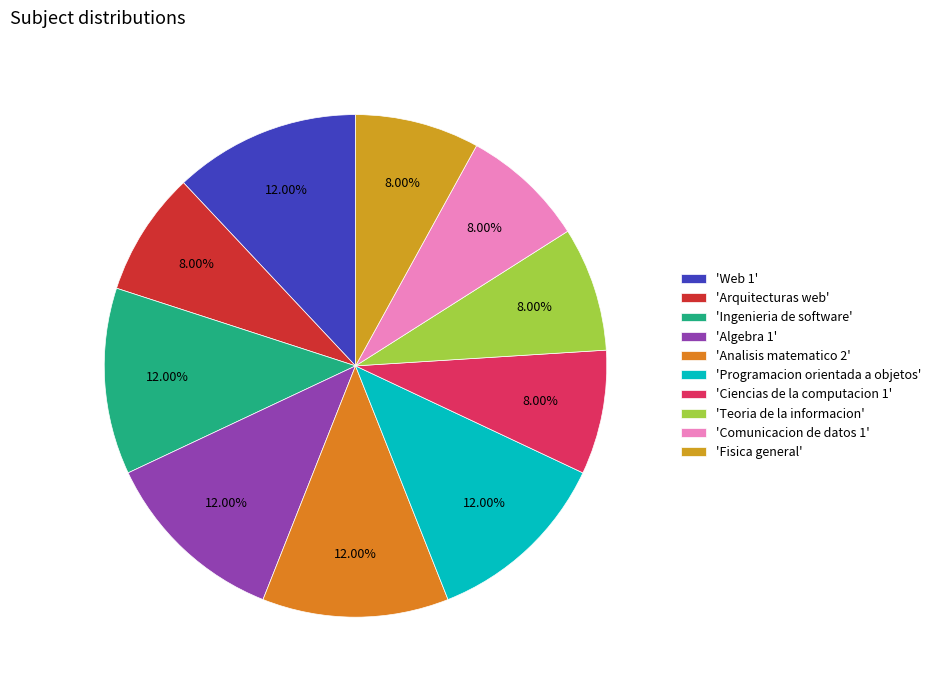

How many segments does this pie chart have?

10